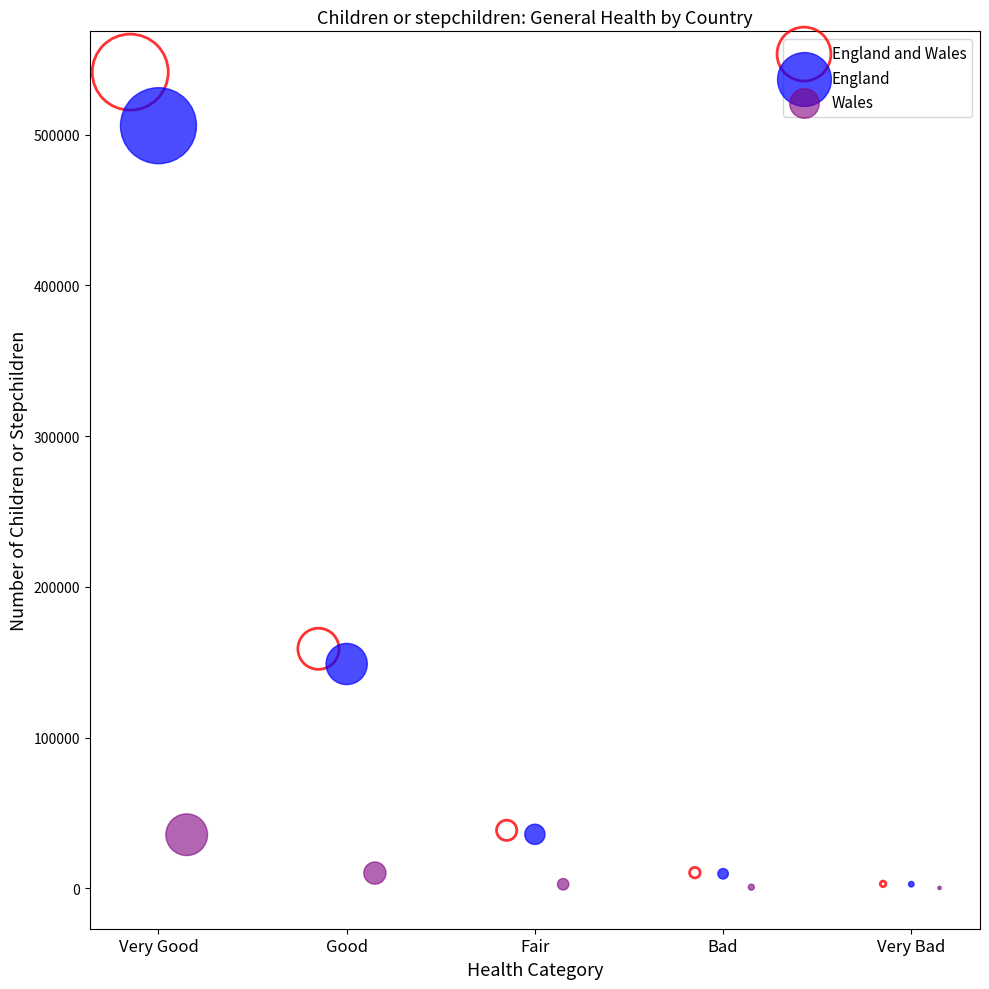

What are all the series names shown in the legend?

England and Wales, England, Wales